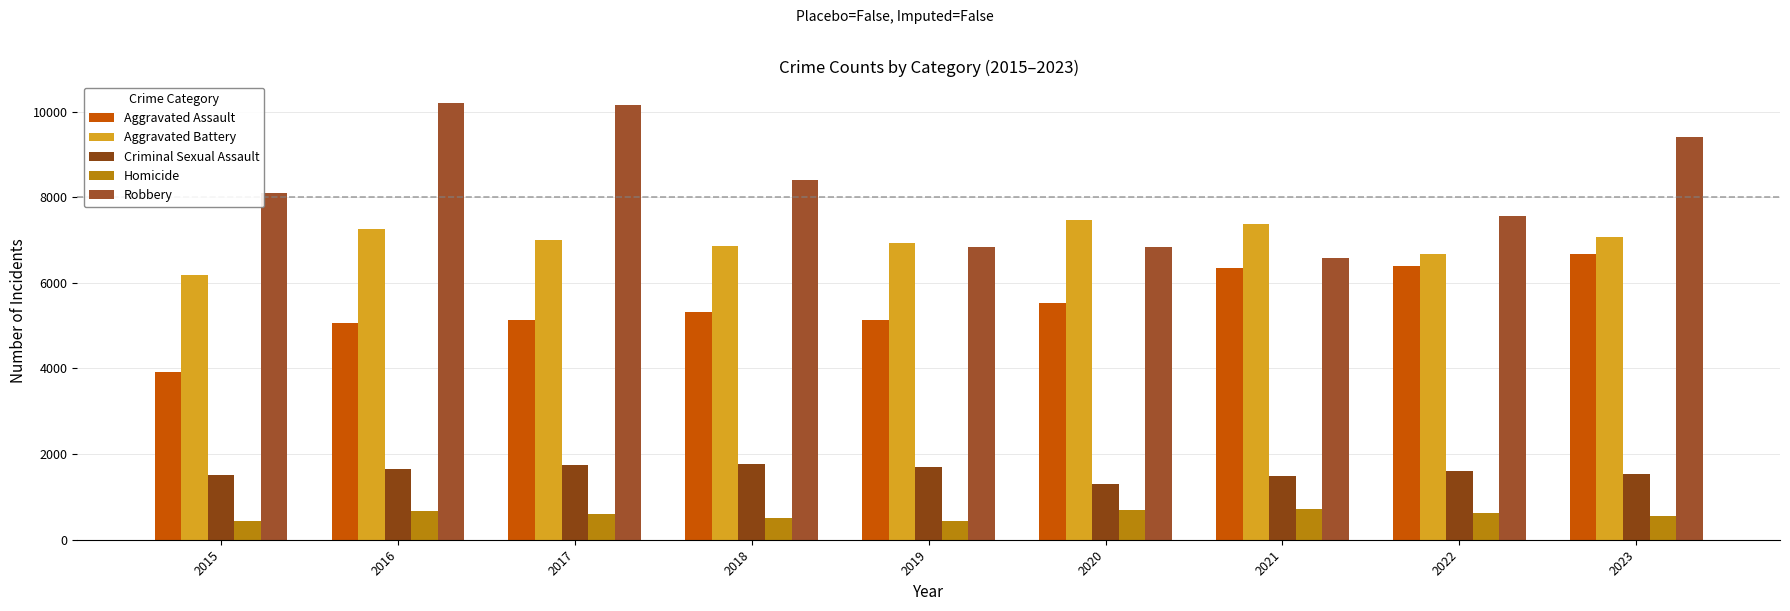

At 2020, list the series in order from largest to smallest.

Aggravated Battery, Robbery, Aggravated Assault, Criminal Sexual Assault, Homicide